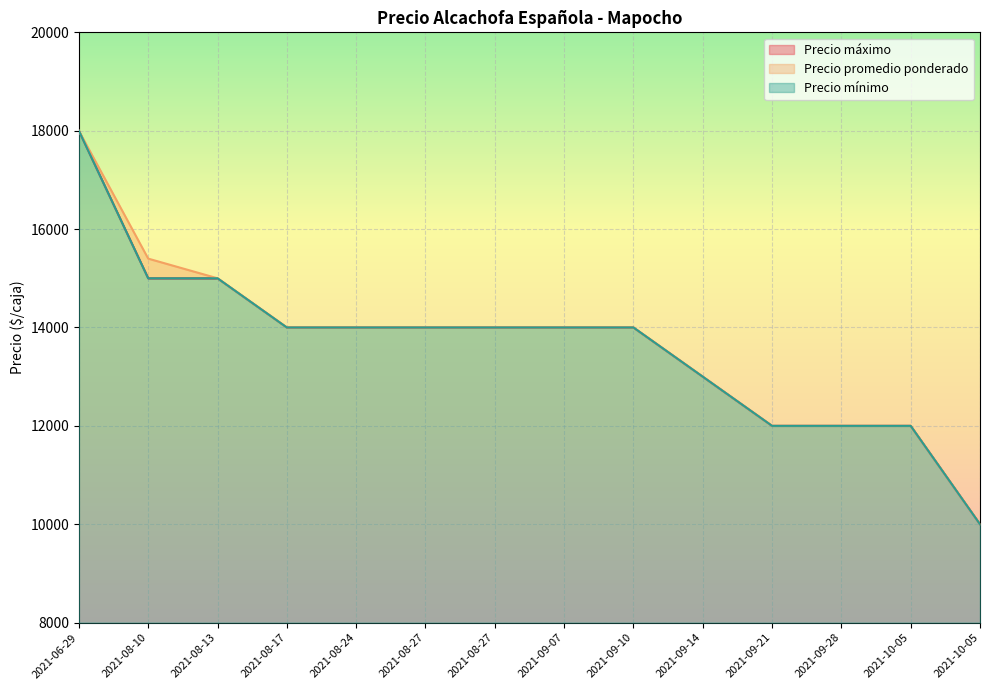

Which label corresponds to the largest value in the chart?

2021-06-29